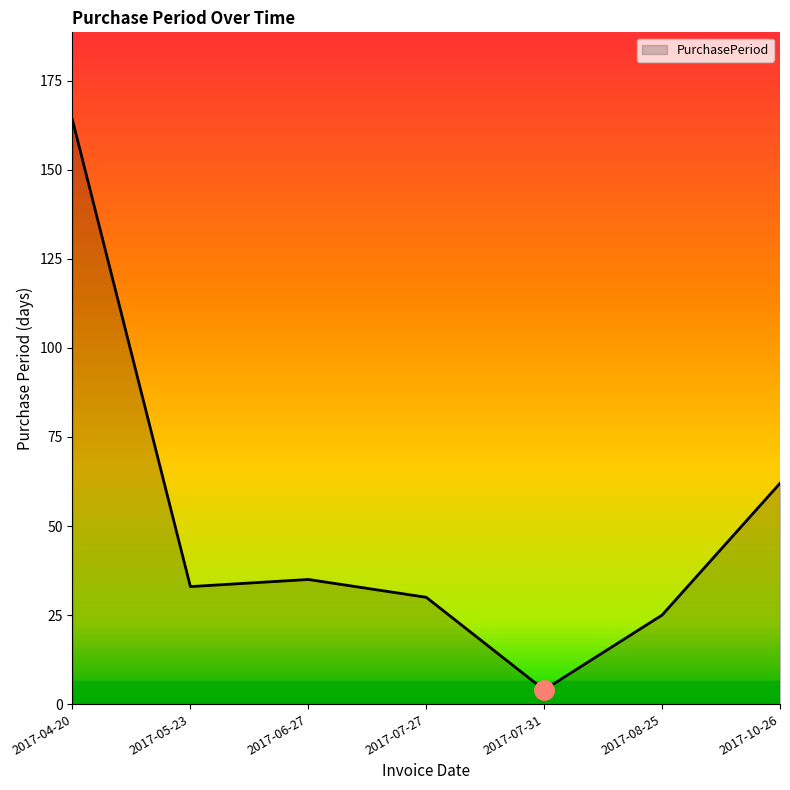

Rank the categories by value from highest to lowest.

2017-04-20, 2017-10-26, 2017-06-27, 2017-05-23, 2017-07-27, 2017-08-25, 2017-07-31